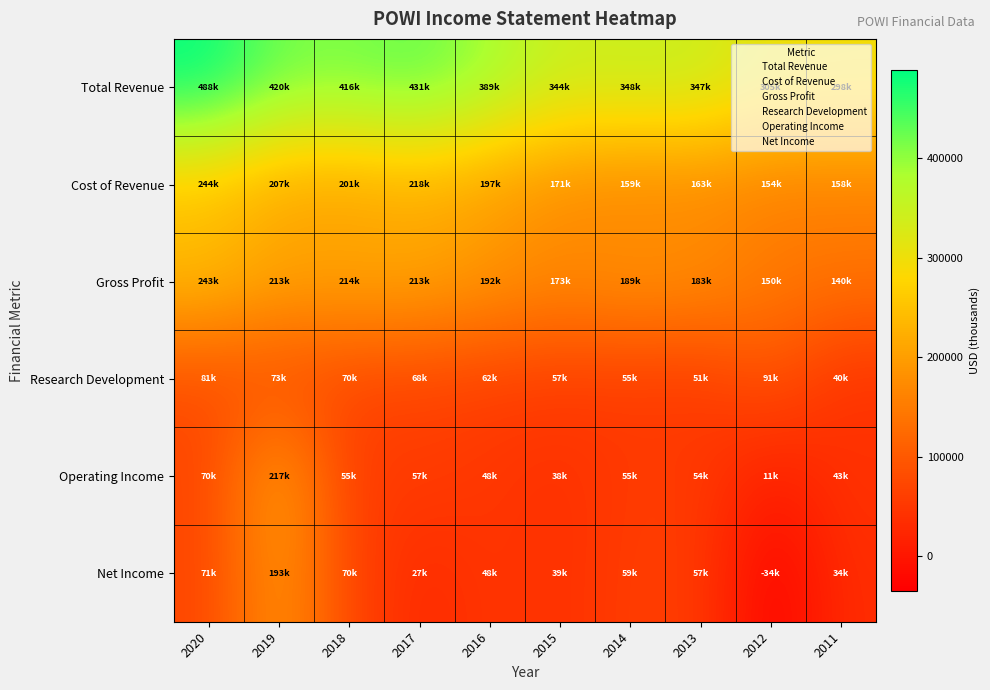

At which category is the sum across all series the highest?

2019